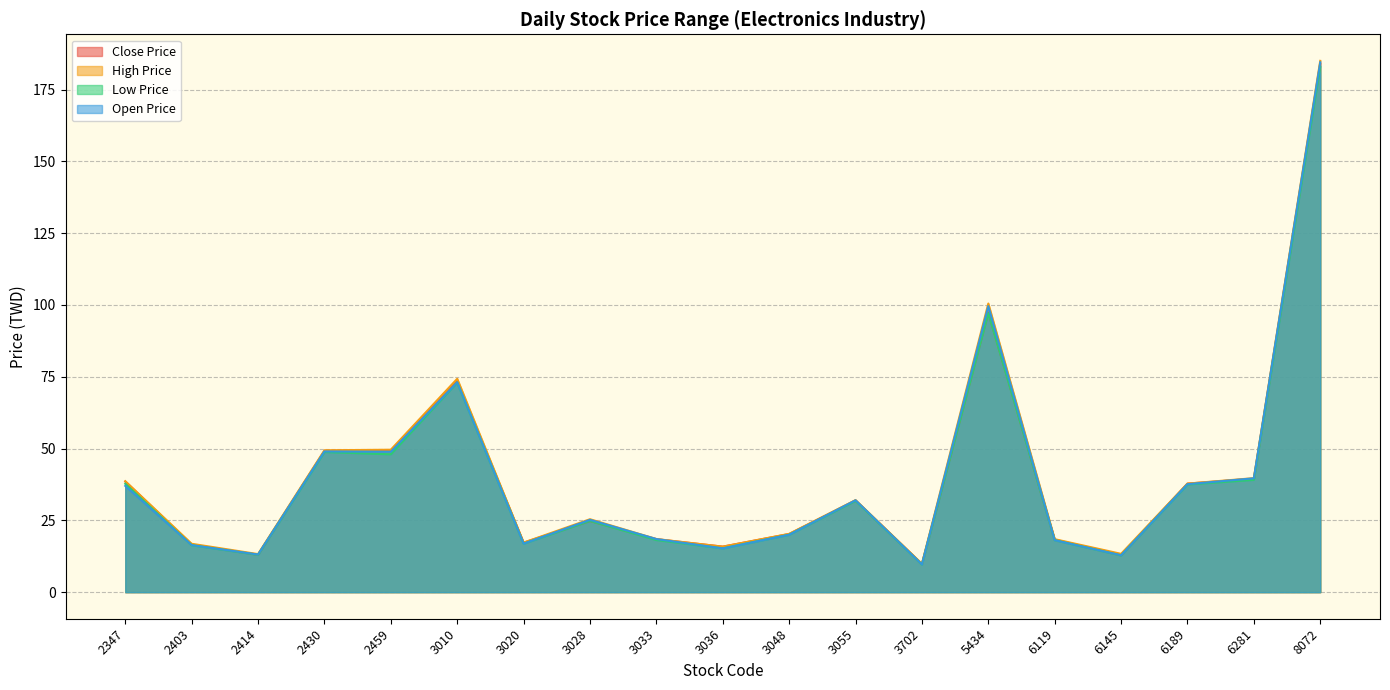

Reading left to right, list all the values displayed in this chart.

Close Price: 2347=38.5	2403=16.6	2414=13.1	2430=49.2	2459=49.4	3010=73.4	3020=17.2	3028=24.8	3033=18.4	3036=15.8	3048=20.2	3055=31.9	3702=9.8	5434=97.4	6119=18.3	6145=12.9	6189=37.8	6281=39.5	8072=184.0
High Price: 2347=38.6	2403=16.9	2414=13.2	2430=49.4	2459=49.6	3010=74.3	3020=17.2	3028=25.4	3033=18.5	3036=15.8	3048=20.3	3055=32.0	3702=9.9	5434=100.5	6119=18.4	6145=13.3	6189=37.8	6281=39.7	8072=185.0
Low Price: 2347=37.8	2403=16.4	2414=13.0	2430=48.8	2459=48.0	3010=73.0	3020=16.9	3028=24.8	3033=18.1	3036=15.2	3048=20.0	3055=31.8	3702=9.6	5434=97.2	6119=18.1	6145=12.8	6189=37.5	6281=39.1	8072=183.0
Open Price: 2347=37.0	2403=16.4	2414=13.1	2430=49.0	2459=48.9	3010=73.1	3020=16.9	3028=25.2	3033=18.5	3036=15.2	3048=20.0	3055=32.0	3702=9.7	5434=99.6	6119=18.1	6145=12.8	6189=37.6	6281=39.6	8072=184.5